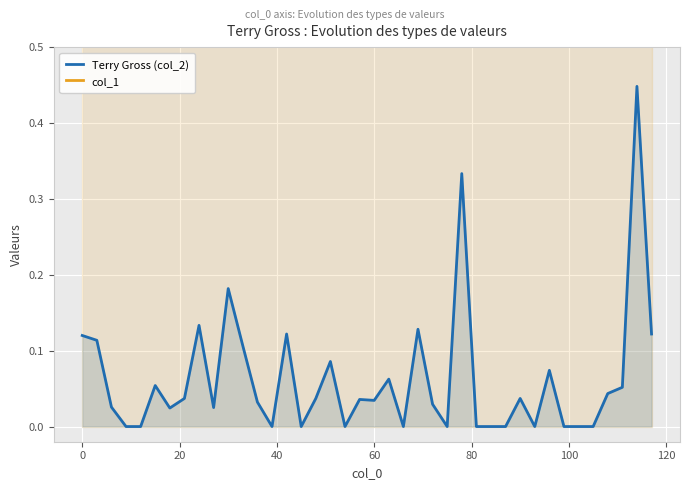

How many data points in Terry Gross (col_2) are above 0?

26